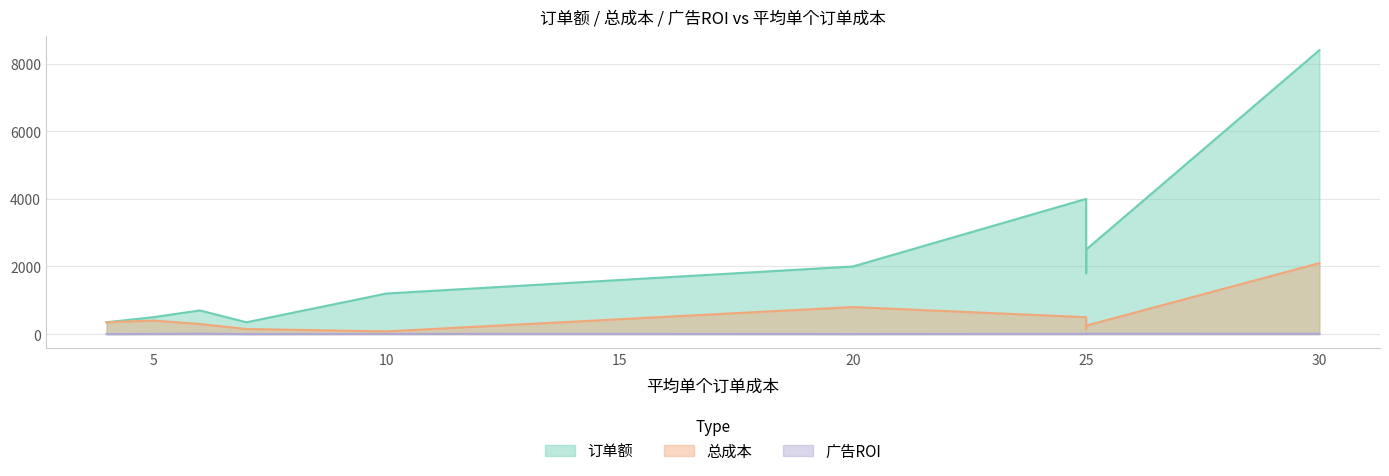

What is the sum of all 广告ROI values?

64.5